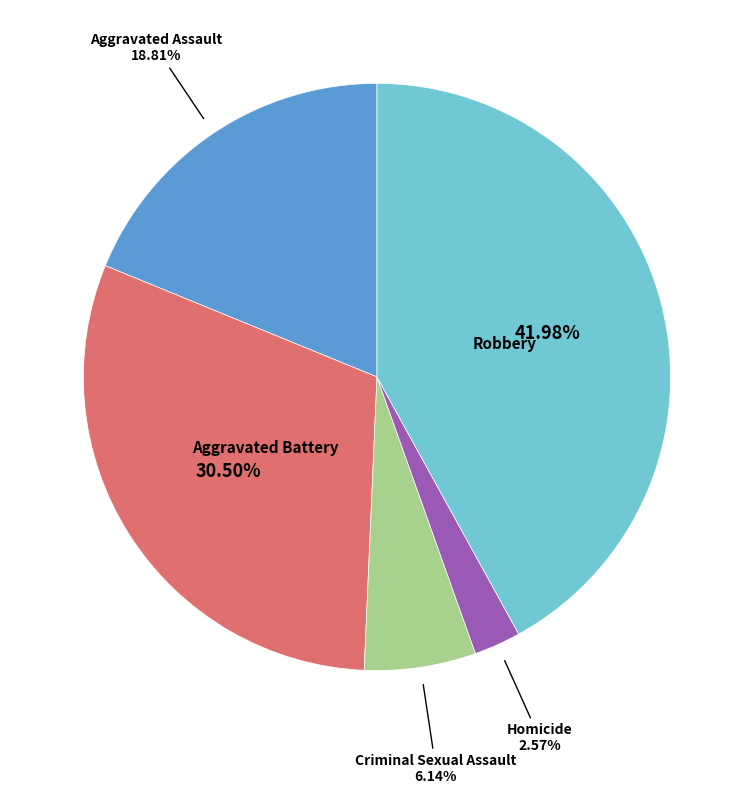

Is there any slice that represents more than half of the pie?

No